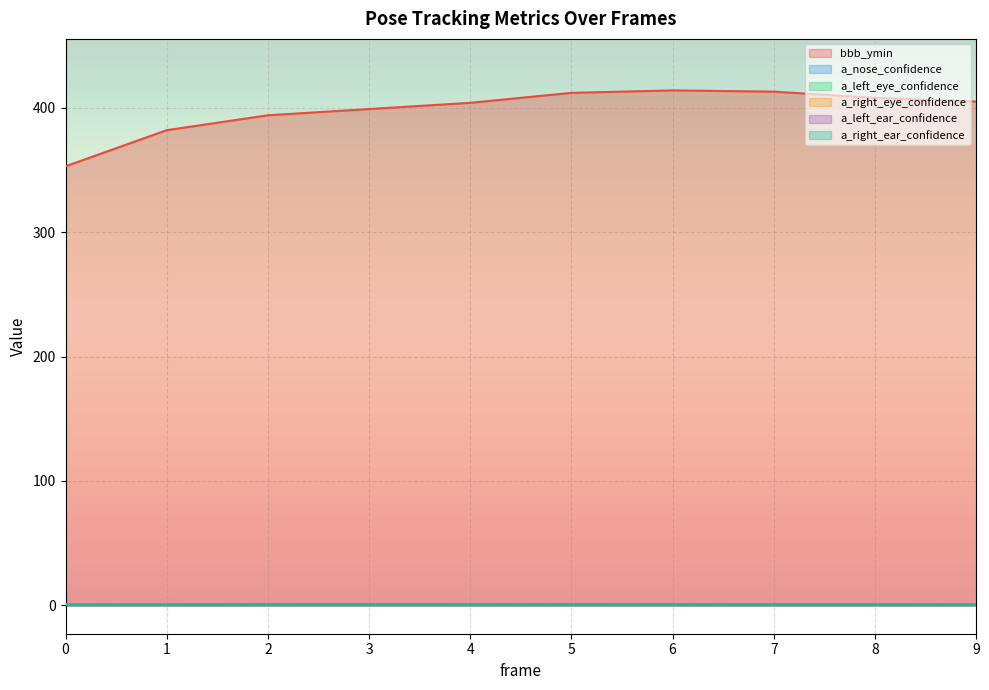

What is the lowest value of the a_right_ear_confidence series?

0.6